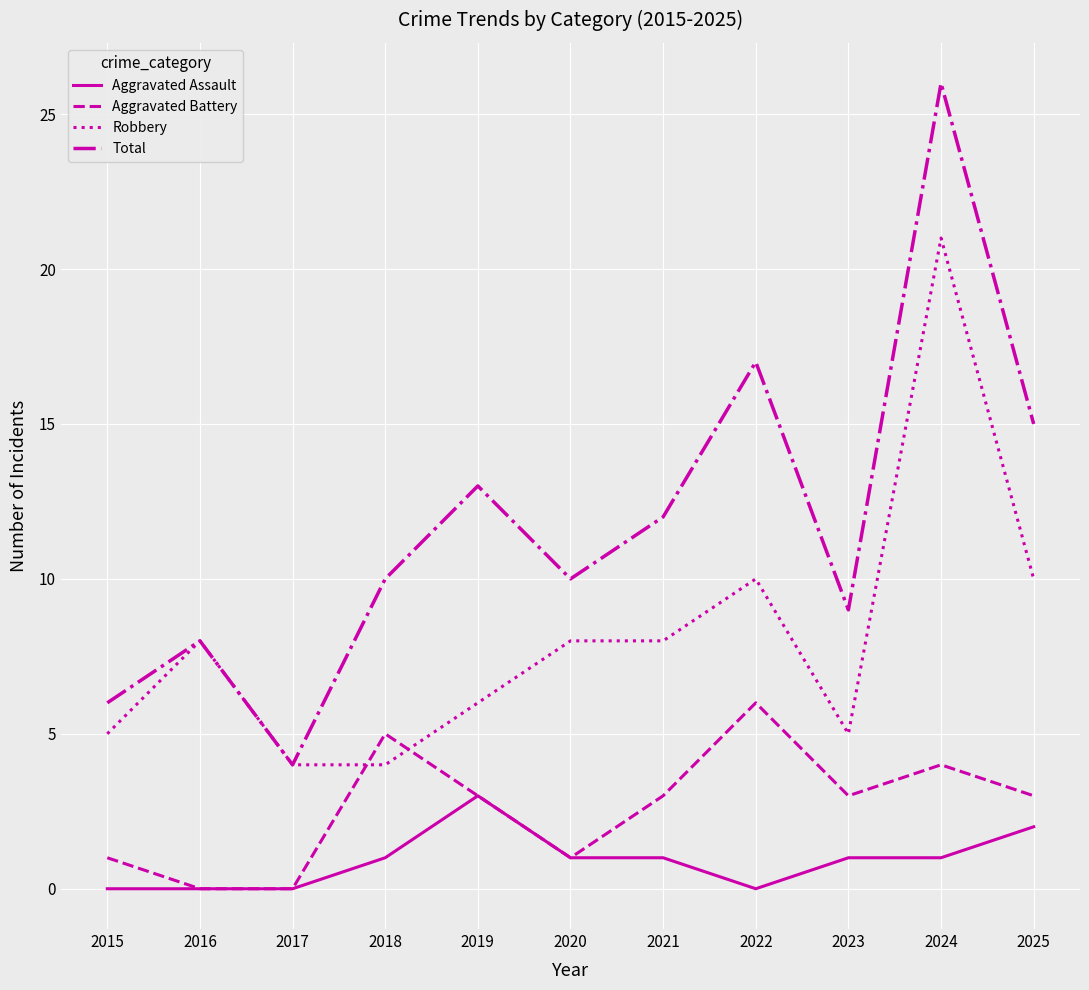

Which series has the largest total across all categories?

Total